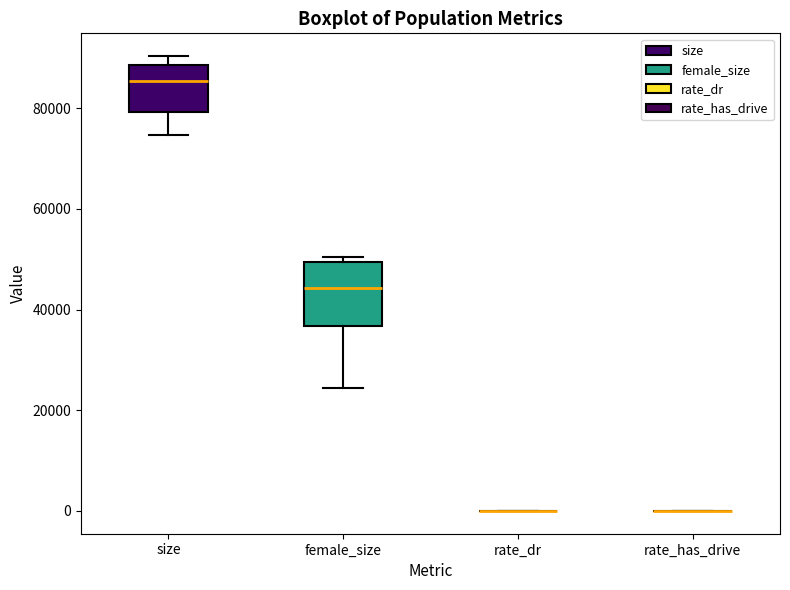

Reading left to right, read every box against the y-axis: the position of its median line, the range the box covers, and the ends of its whiskers. The values are not printed on the chart, so give them approximately, as read against the axis.

size: median 86000, box 80000 to 88000, whiskers 74000 to 90000
female_size: median 44000, box 36000 to 50000, whiskers 24000 to 50000 (just above the box's upper edge)
rate_dr: box collapsed to a line at 0, whiskers 0 to 0
rate_has_drive: box collapsed to a line at 0, whiskers 0 to 0